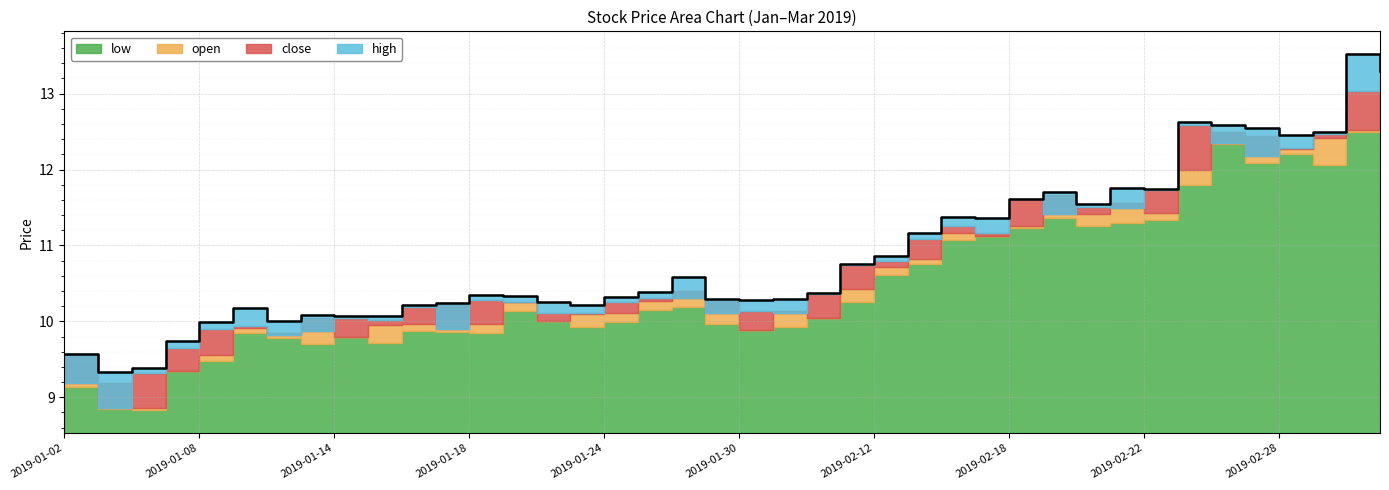

Reading left to right, extract all data points from this chart.

low: 2019-01-02=9.1	2019-01-03=8.8	2019-01-04=8.8	2019-01-07=9.3	2019-01-08=9.5	2019-01-09=9.8	2019-01-10=9.8	2019-01-11=9.7	2019-01-14=9.8	2019-01-15=9.7	2019-01-16=9.9	2019-01-17=9.9	2019-01-18=9.8	2019-01-21=10.1	2019-01-22=10.0	2019-01-23=9.9	2019-01-24=10.0	2019-01-25=10.2	2019-01-28=10.2	2019-01-29=10.0	2019-01-30=9.9	2019-01-31=9.9	2019-02-01=10.1	2019-02-11=10.2	2019-02-12=10.6	2019-02-13=10.8	2019-02-14=11.1	2019-02-15=11.1	2019-02-18=11.2	2019-02-19=11.4	2019-02-20=11.2	2019-02-21=11.3	2019-02-22=11.3	2019-02-25=11.8	2019-02-26=12.3	2019-02-27=12.1	2019-02-28=12.2	2019-03-01=12.1	2019-03-04=12.5	2019-03-05=12.9
open: 2019-01-02=9.6	2019-01-03=9.2	2019-01-04=8.9	2019-01-07=9.3	2019-01-08=9.6	2019-01-09=9.9	2019-01-10=9.8	2019-01-11=10.0	2019-01-14=9.8	2019-01-15=9.9	2019-01-16=10.0	2019-01-17=10.2	2019-01-18=10.0	2019-01-21=10.2	2019-01-22=10.0	2019-01-23=10.1	2019-01-24=10.1	2019-01-25=10.3	2019-01-28=10.4	2019-01-29=10.3	2019-01-30=9.9	2019-01-31=10.1	2019-02-01=10.1	2019-02-11=10.4	2019-02-12=10.7	2019-02-13=10.8	2019-02-14=11.2	2019-02-15=11.1	2019-02-18=11.2	2019-02-19=11.7	2019-02-20=11.4	2019-02-21=11.6	2019-02-22=11.4	2019-02-25=12.0	2019-02-26=12.5	2019-02-27=12.4	2019-02-28=12.3	2019-03-01=12.4	2019-03-04=12.5	2019-03-05=13.0
close: 2019-01-02=9.2	2019-01-03=8.9	2019-01-04=9.3	2019-01-07=9.7	2019-01-08=9.9	2019-01-09=9.9	2019-01-10=9.8	2019-01-11=9.9	2019-01-14=10.0	2019-01-15=10.0	2019-01-16=10.2	2019-01-17=9.9	2019-01-18=10.3	2019-01-21=10.3	2019-01-22=10.1	2019-01-23=10.1	2019-01-24=10.2	2019-01-25=10.3	2019-01-28=10.3	2019-01-29=10.1	2019-01-30=10.1	2019-01-31=10.1	2019-02-01=10.4	2019-02-11=10.7	2019-02-12=10.8	2019-02-13=11.1	2019-02-14=11.2	2019-02-15=11.2	2019-02-18=11.6	2019-02-19=11.4	2019-02-20=11.5	2019-02-21=11.5	2019-02-22=11.7	2019-02-25=12.6	2019-02-26=12.3	2019-02-27=12.2	2019-02-28=12.3	2019-03-01=12.5	2019-03-04=13.0	2019-03-05=13.2
high: 2019-01-02=9.6	2019-01-03=9.3	2019-01-04=9.4	2019-01-07=9.7	2019-01-08=10.0	2019-01-09=10.2	2019-01-10=10.0	2019-01-11=10.1	2019-01-14=10.1	2019-01-15=10.1	2019-01-16=10.2	2019-01-17=10.2	2019-01-18=10.3	2019-01-21=10.3	2019-01-22=10.2	2019-01-23=10.2	2019-01-24=10.3	2019-01-25=10.4	2019-01-28=10.6	2019-01-29=10.3	2019-01-30=10.3	2019-01-31=10.3	2019-02-01=10.4	2019-02-11=10.8	2019-02-12=10.9	2019-02-13=11.2	2019-02-14=11.4	2019-02-15=11.4	2019-02-18=11.6	2019-02-19=11.7	2019-02-20=11.6	2019-02-21=11.8	2019-02-22=11.7	2019-02-25=12.6	2019-02-26=12.6	2019-02-27=12.6	2019-02-28=12.5	2019-03-01=12.5	2019-03-04=13.5	2019-03-05=13.3